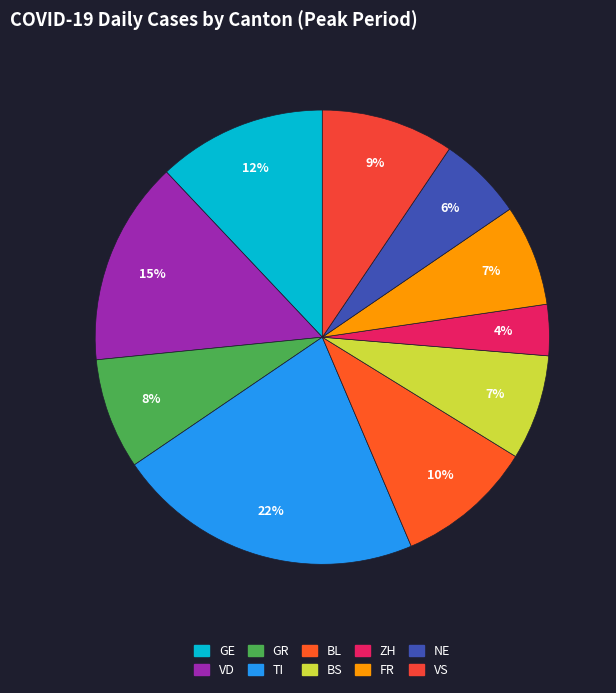

What percentage do BS and ZH together represent?

11.1%